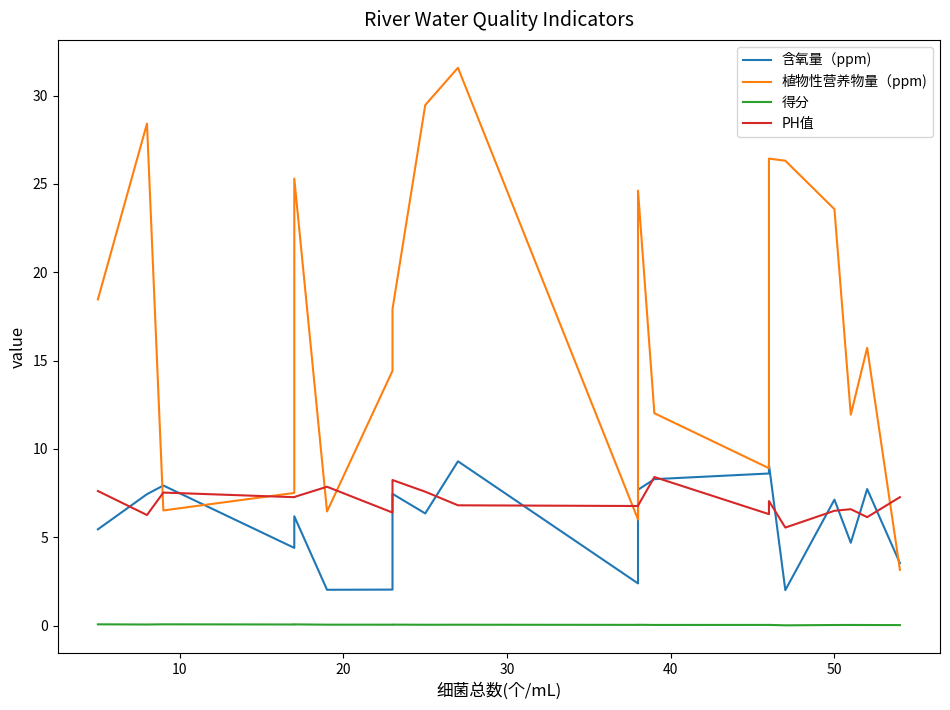

How many series are shown in this chart?

4